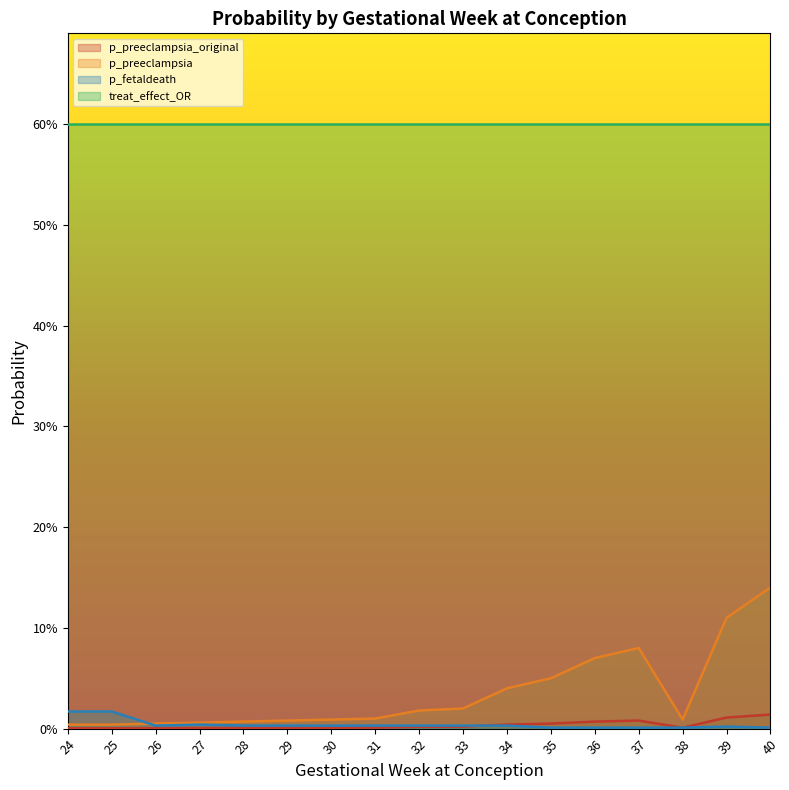

The p_preeclampsia_original series shows 0.0 at 27. True or false?

False